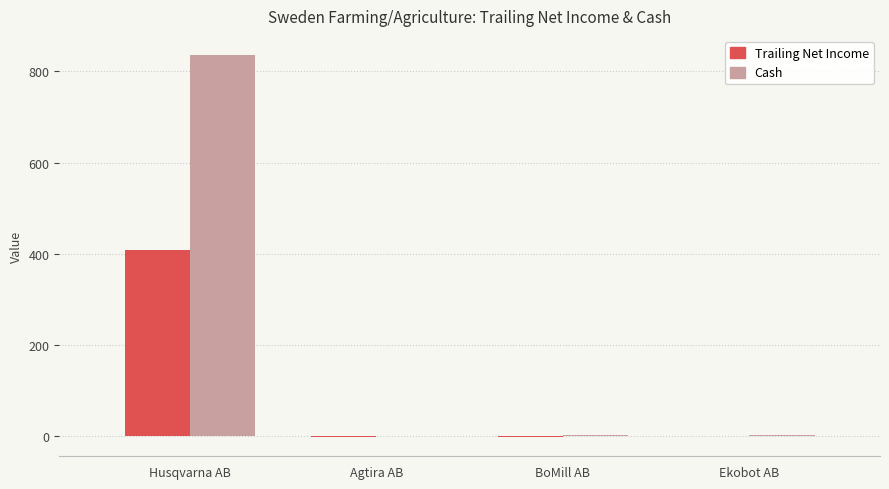

At which category is the sum across all series the highest?

Husqvarna AB